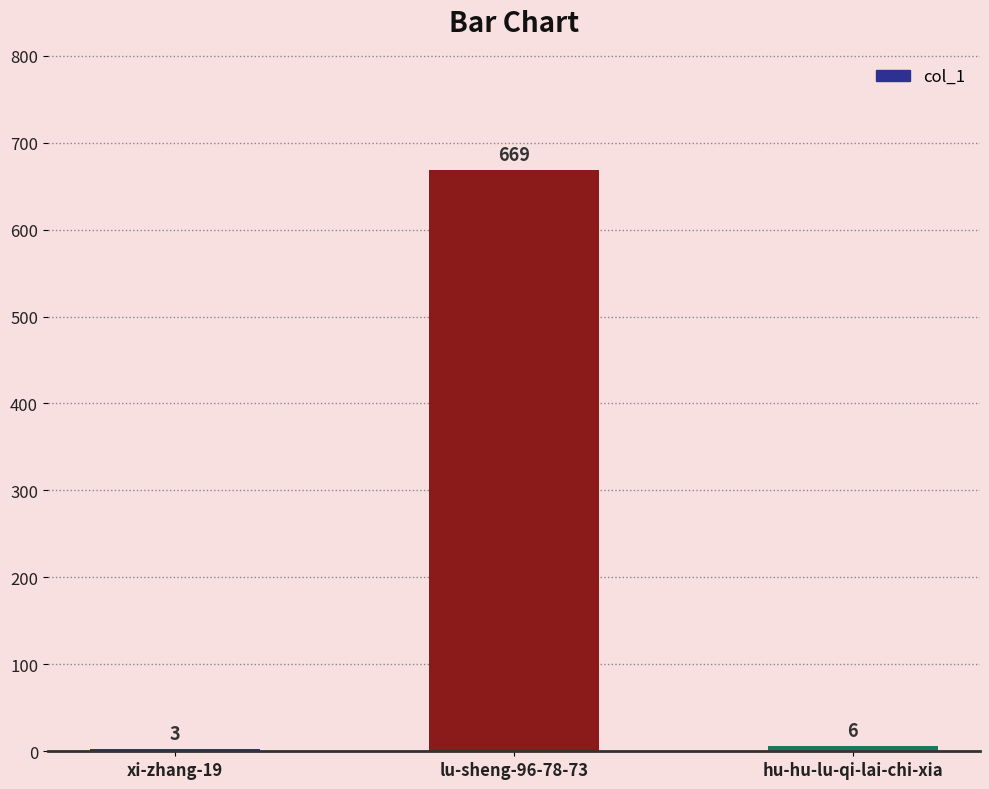

Reading left to right, extract all data points from this chart.

3	669	6